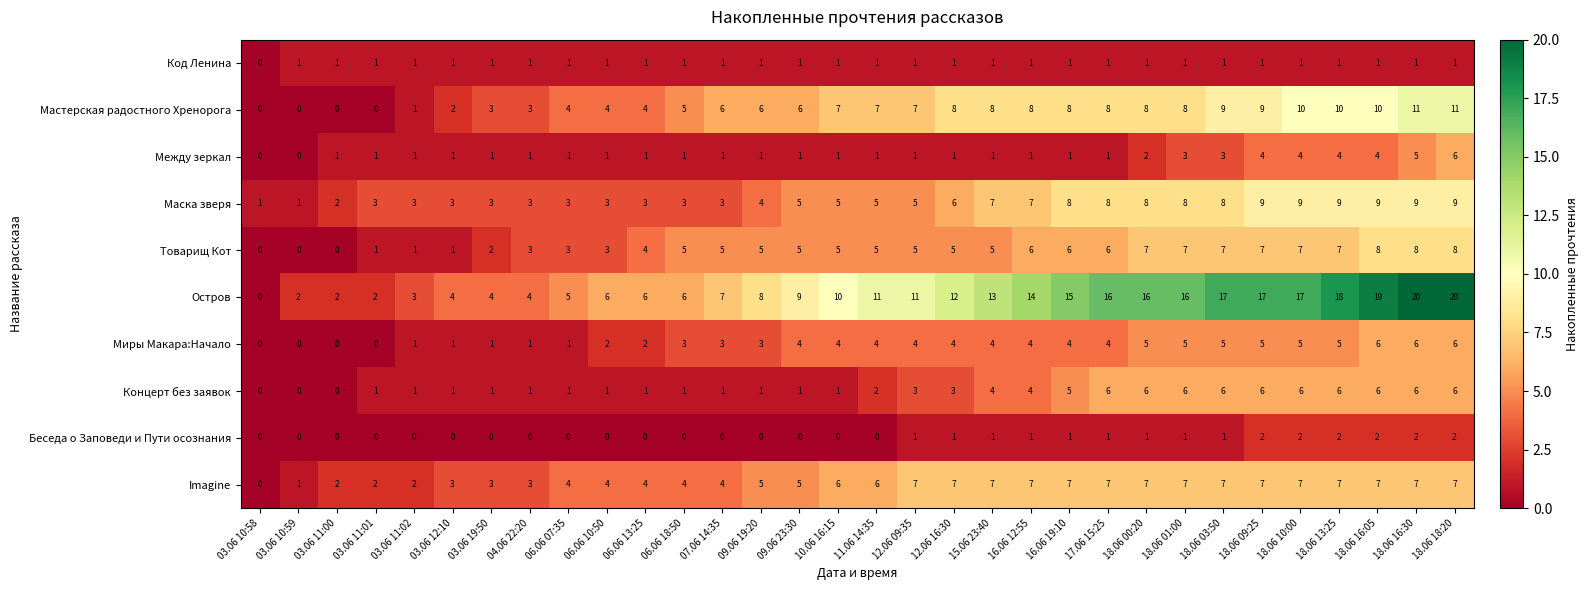

Between 11.06 14:35 and 18.06 09:25, which series saw the biggest shift?

Остров